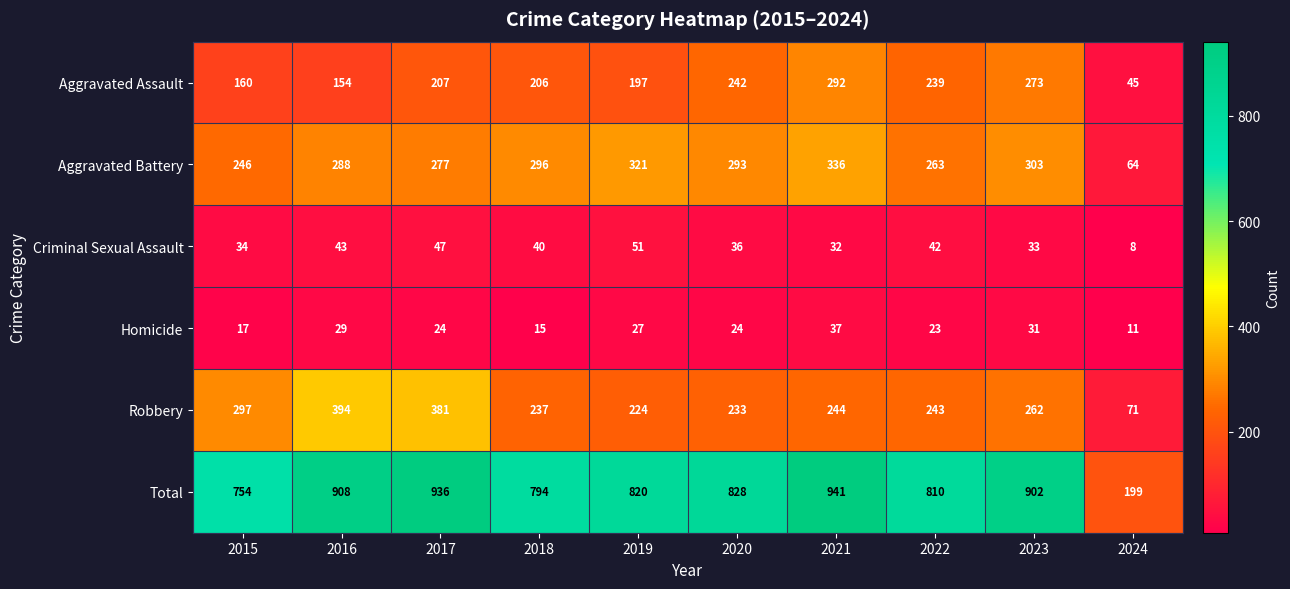

List the series in order of their peak value, lowest first.

Homicide, Criminal Sexual Assault, Aggravated Assault, Aggravated Battery, Robbery, Total